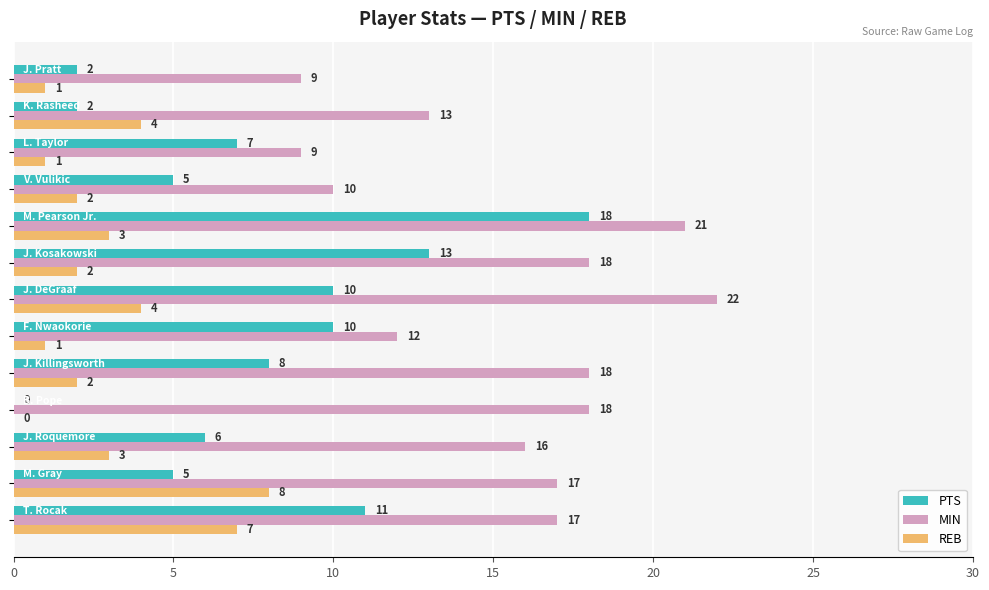

How many series are shown in this chart?

3